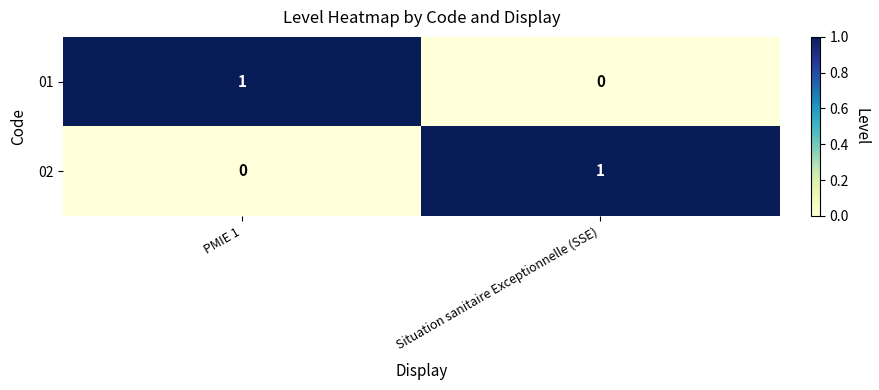

Where is 01 nearest to the value 0?

Situation sanitaire Exceptionnelle (SSE)